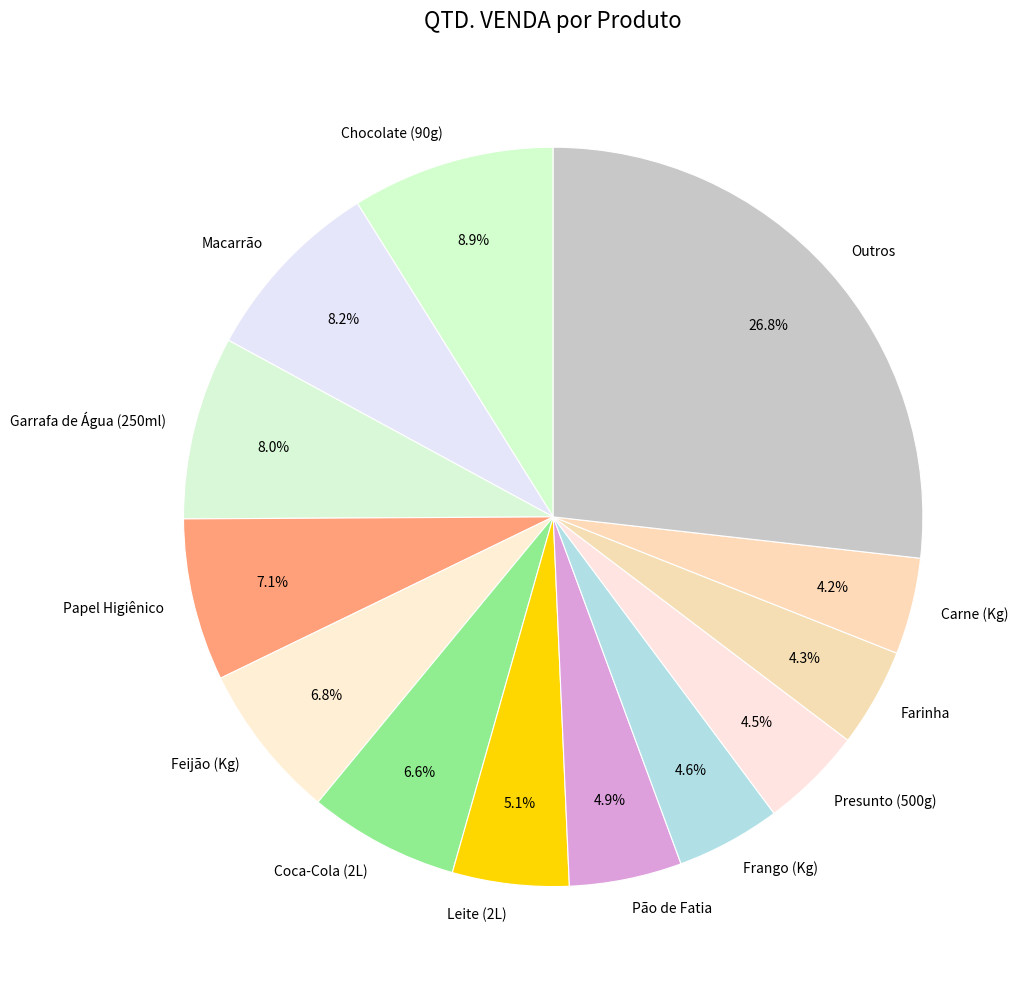

Which has a higher value, Carne (Kg) or Coca-Cola (2L)?

Coca-Cola (2L)